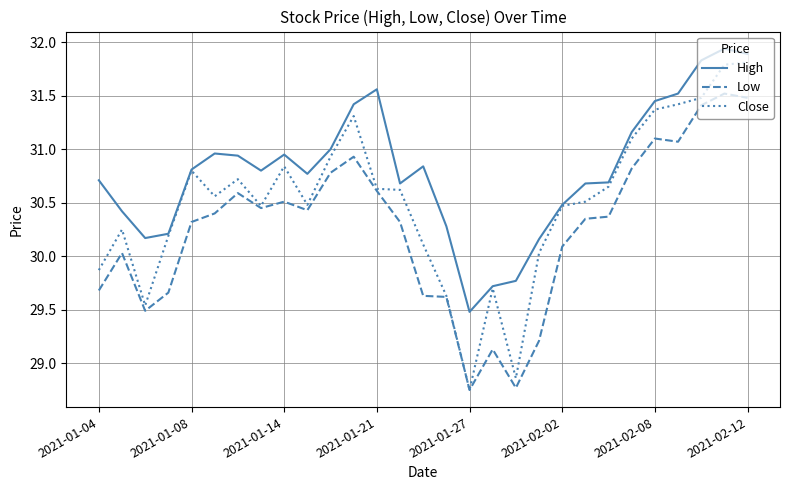

Which series has the widest spread of values?

Close